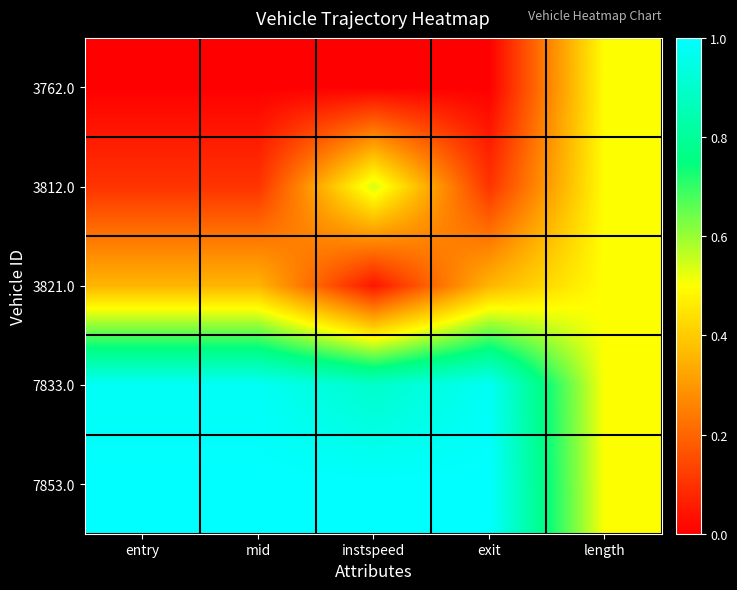

Reading right to left, list all the values displayed in this chart.

3762.0: length=0.5	exit=0.0	instspeed=0.0	mid=0.0	entry=0.0
3812.0: length=0.5	exit=0.1	instspeed=0.5	mid=0.1	entry=0.1
3821.0: length=0.5	exit=0.4	instspeed=0.0	mid=0.4	entry=0.4
7833.0: length=0.5	exit=1.0	instspeed=0.9	mid=1.0	entry=1.0
7853.0: length=0.5	exit=1.0	instspeed=1.0	mid=1.0	entry=1.0